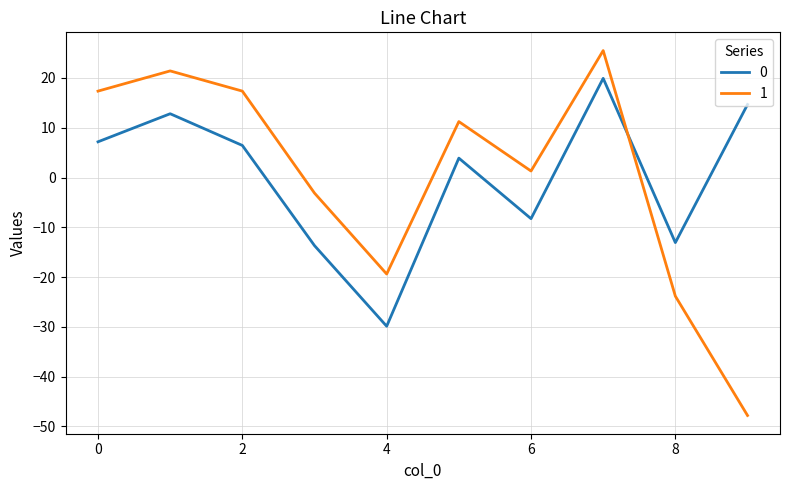

What is the minimum value shown in the chart?

-47.8